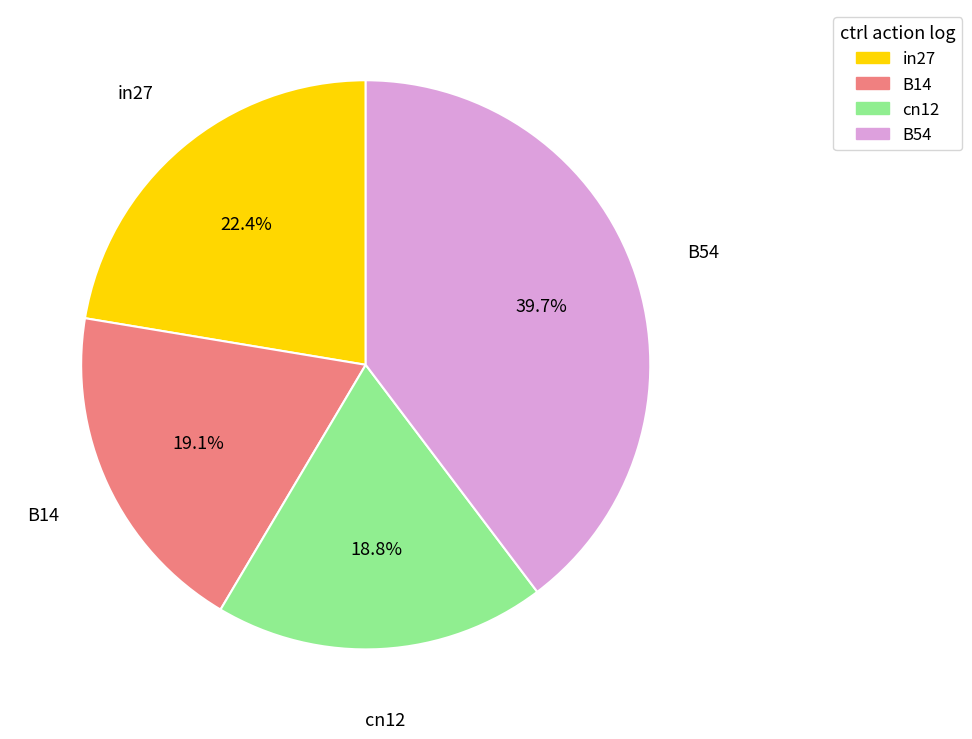

Is there a majority slice in this chart?

No